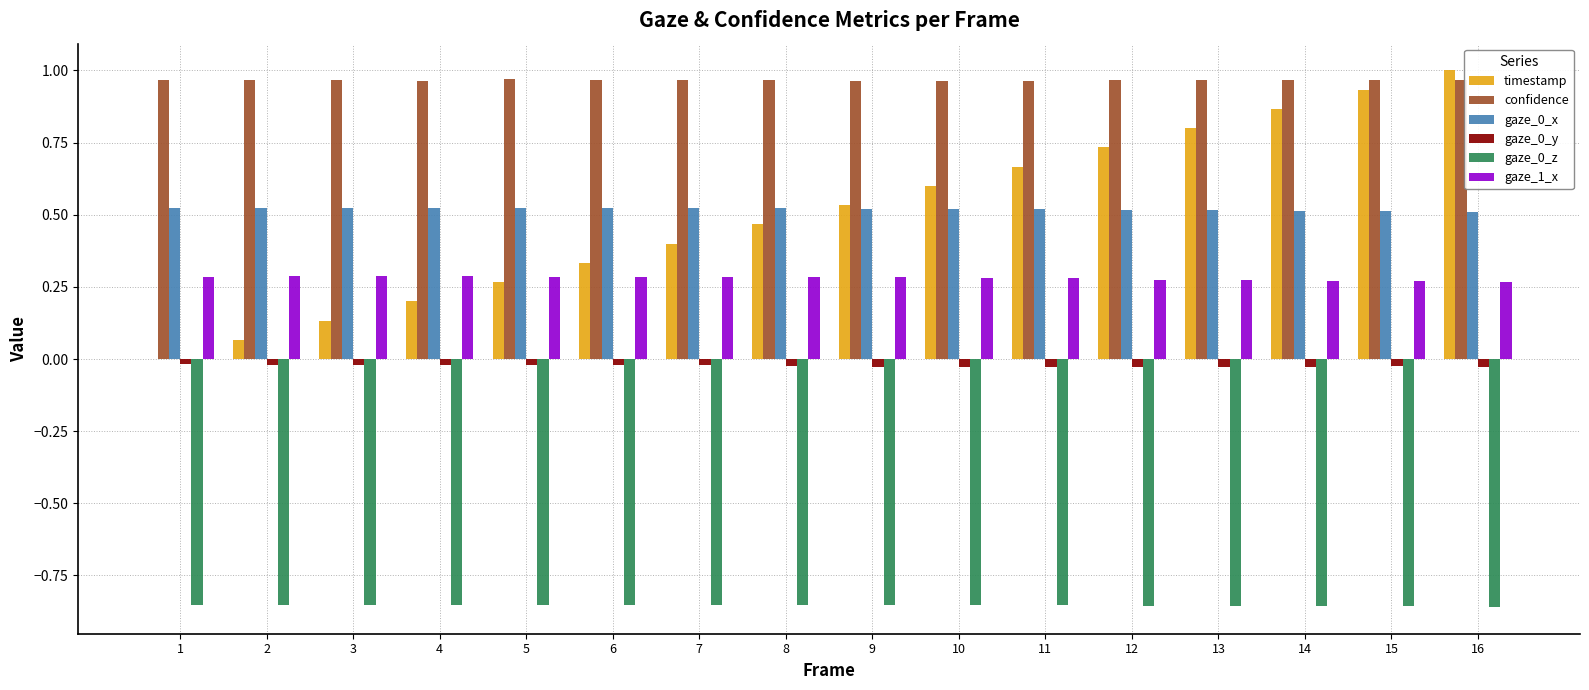

Is it true that timestamp equals 1.4 at 16?

False